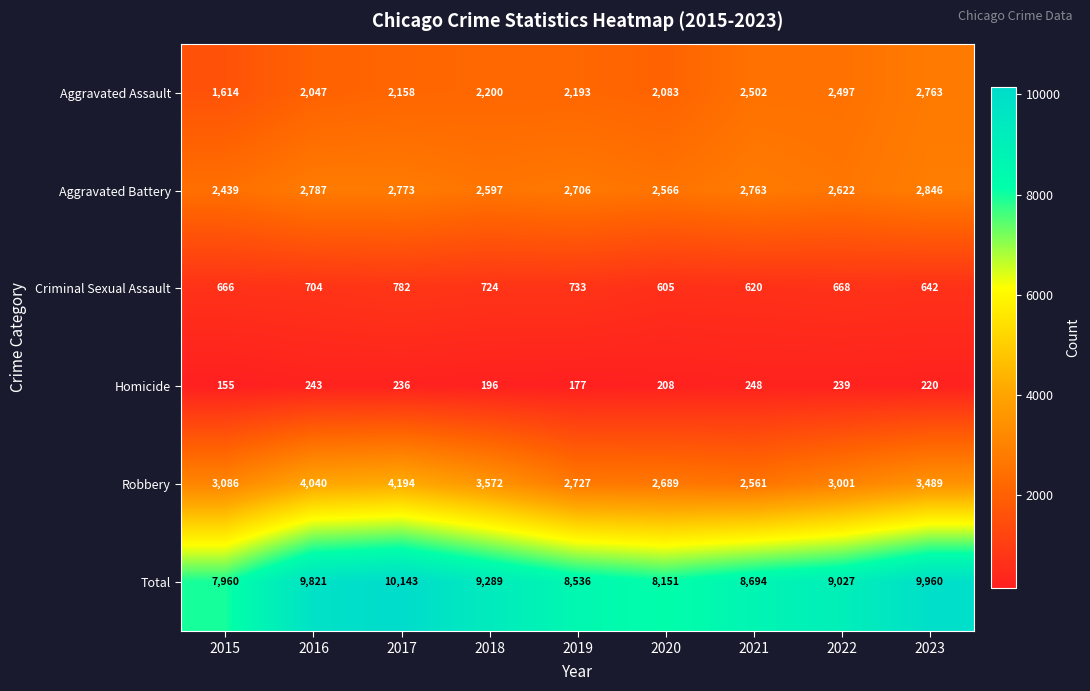

At which category does the chart reach its peak across all series?

2017